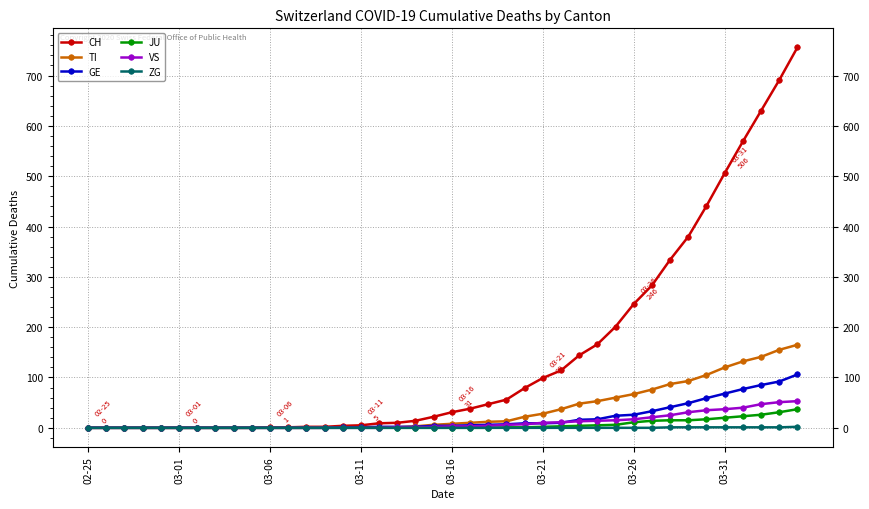

What is the difference between the second highest and second lowest values in the JU series?

31